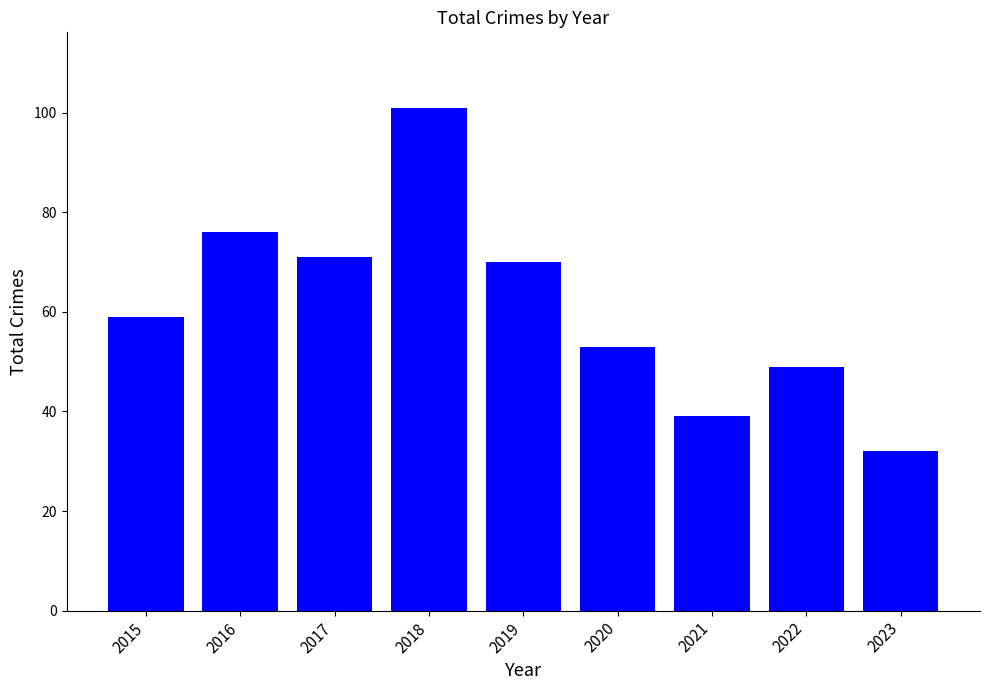

What is the value of the 7th bar from the left?

39